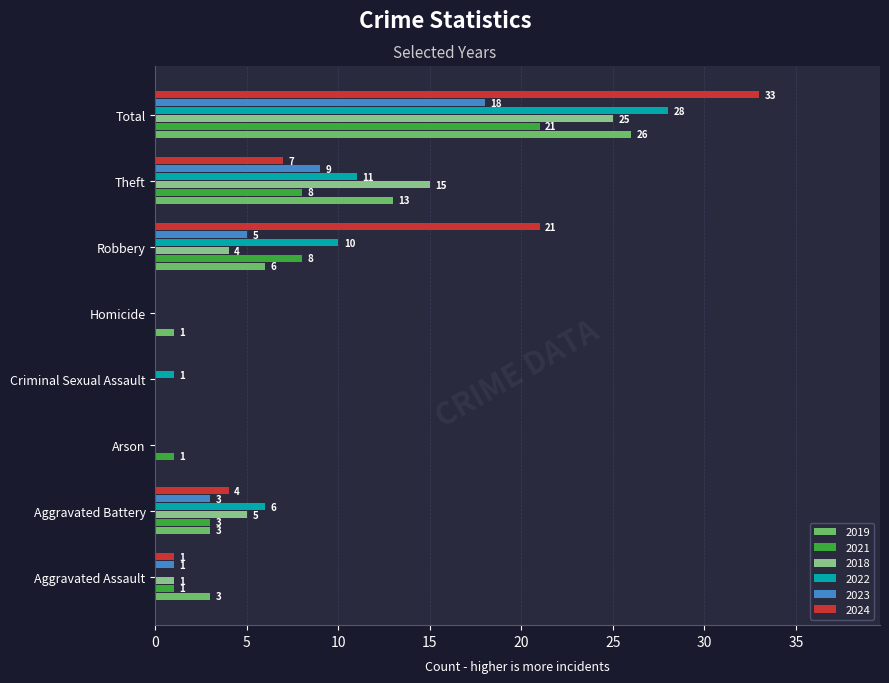

The value of 2019 at Robbery is 9. True or false?

False